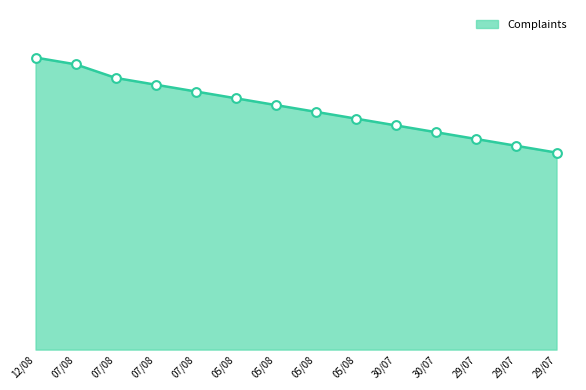

Between 05/08 and 29/07, which is larger?

05/08